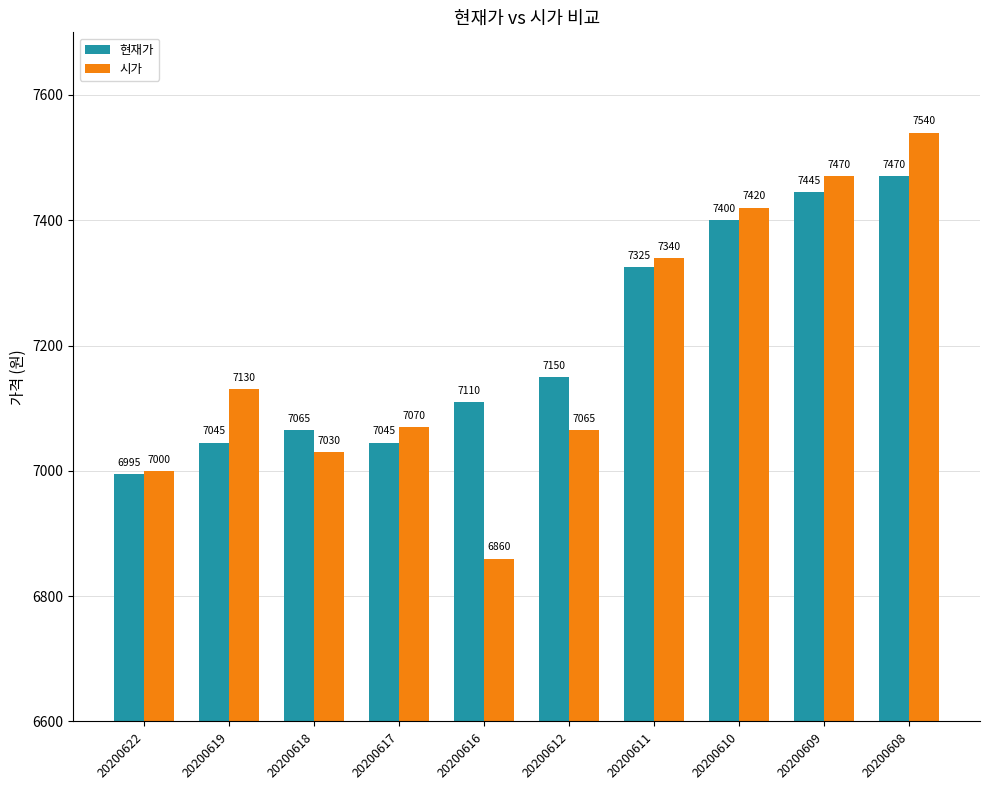

What are all the series names shown in the legend?

현재가, 시가